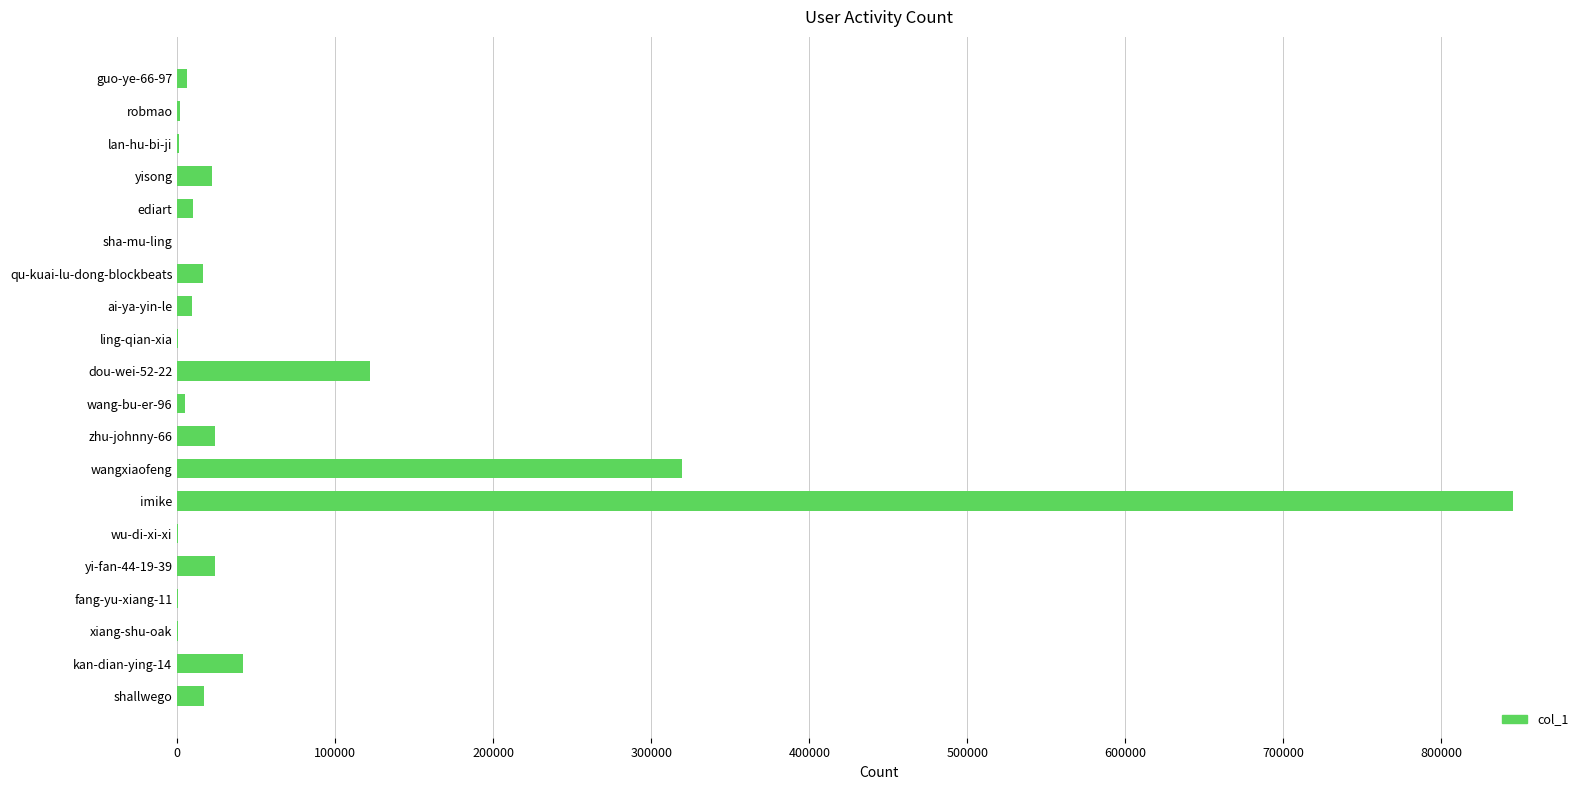

The value at wangxiaofeng is 117370. True or false?

False